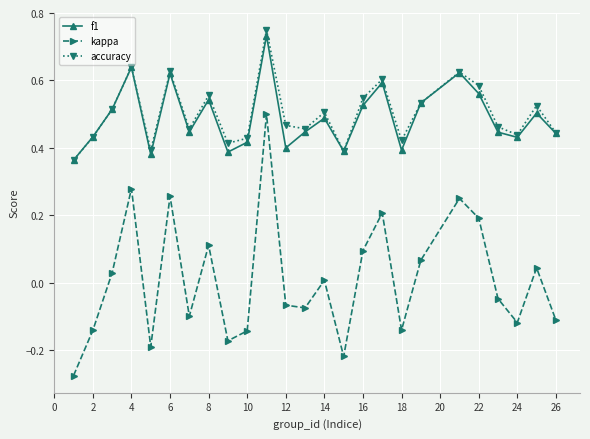

How many values in kappa are below zero?

13